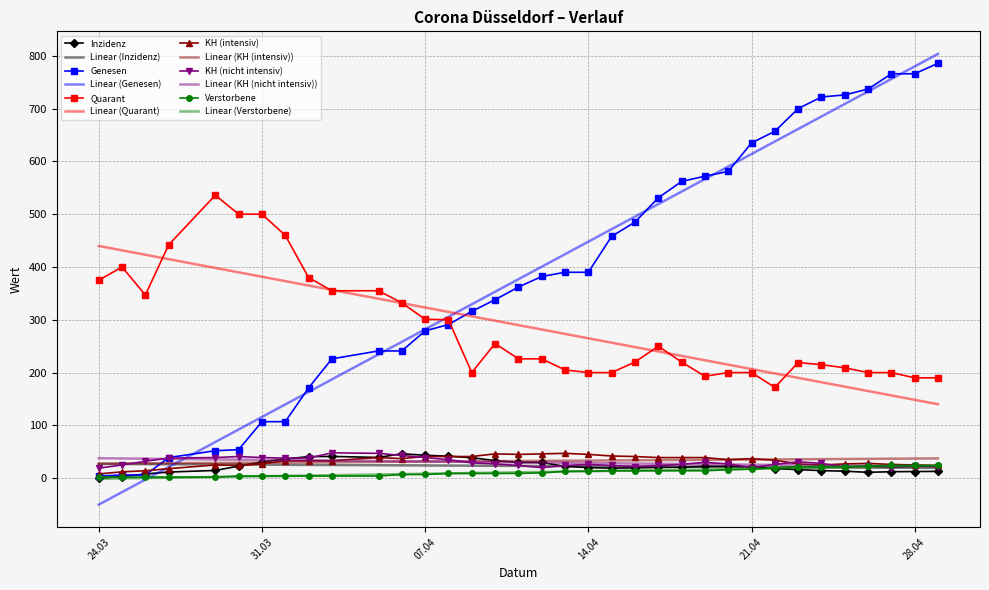

True or false: Linear (KH (nicht intensiv)) and Quarant cross at least once.

False